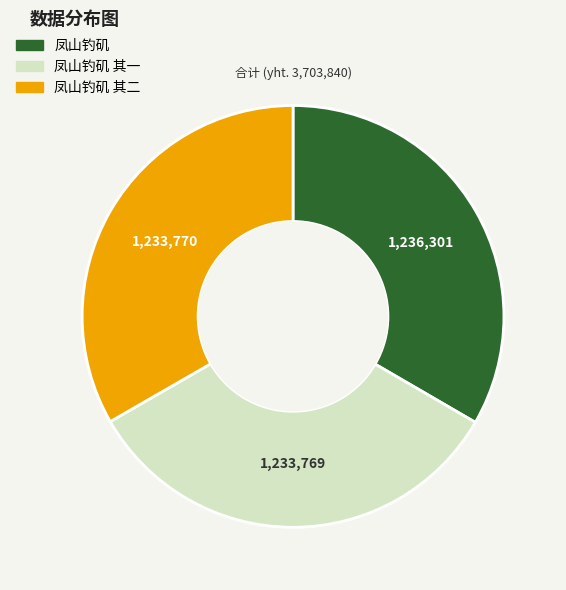

How many slices are in this pie chart?

3